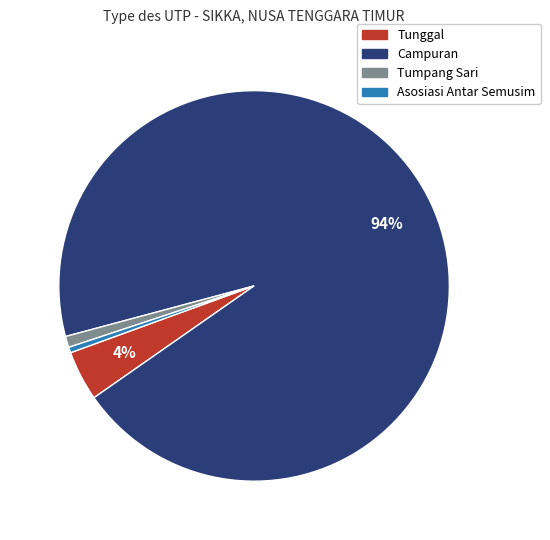

Is there any slice that represents more than half of the pie?

Yes